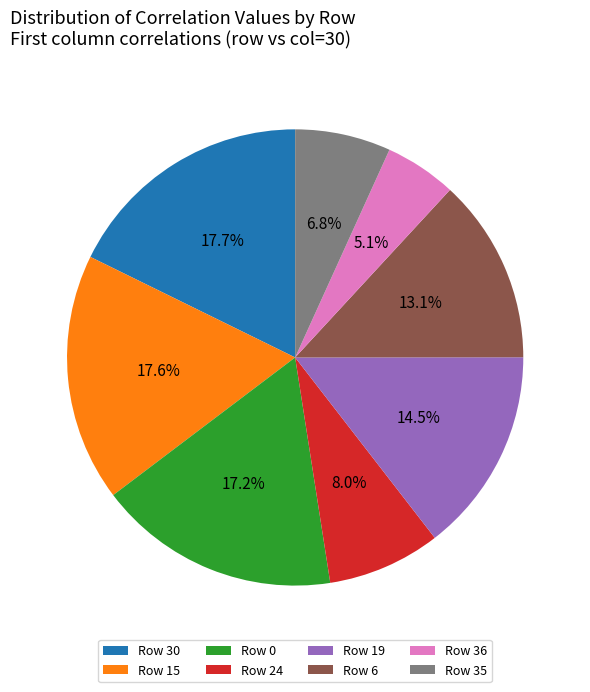

Count the number of slices in the pie.

8